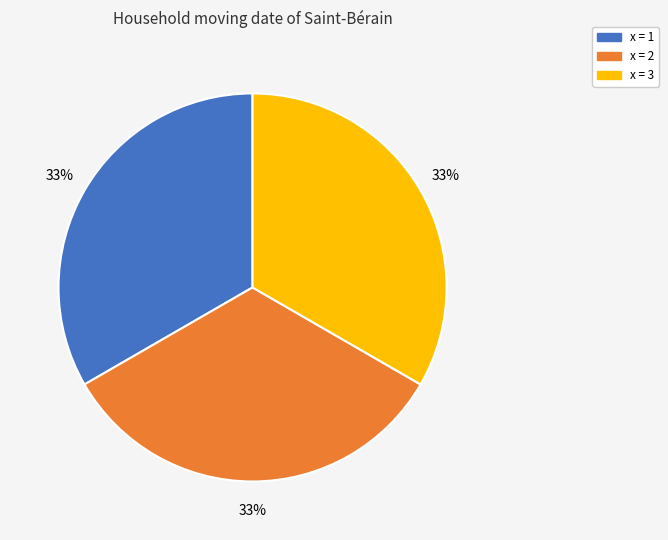

To the nearest percent, what is the average slice percentage?

33%